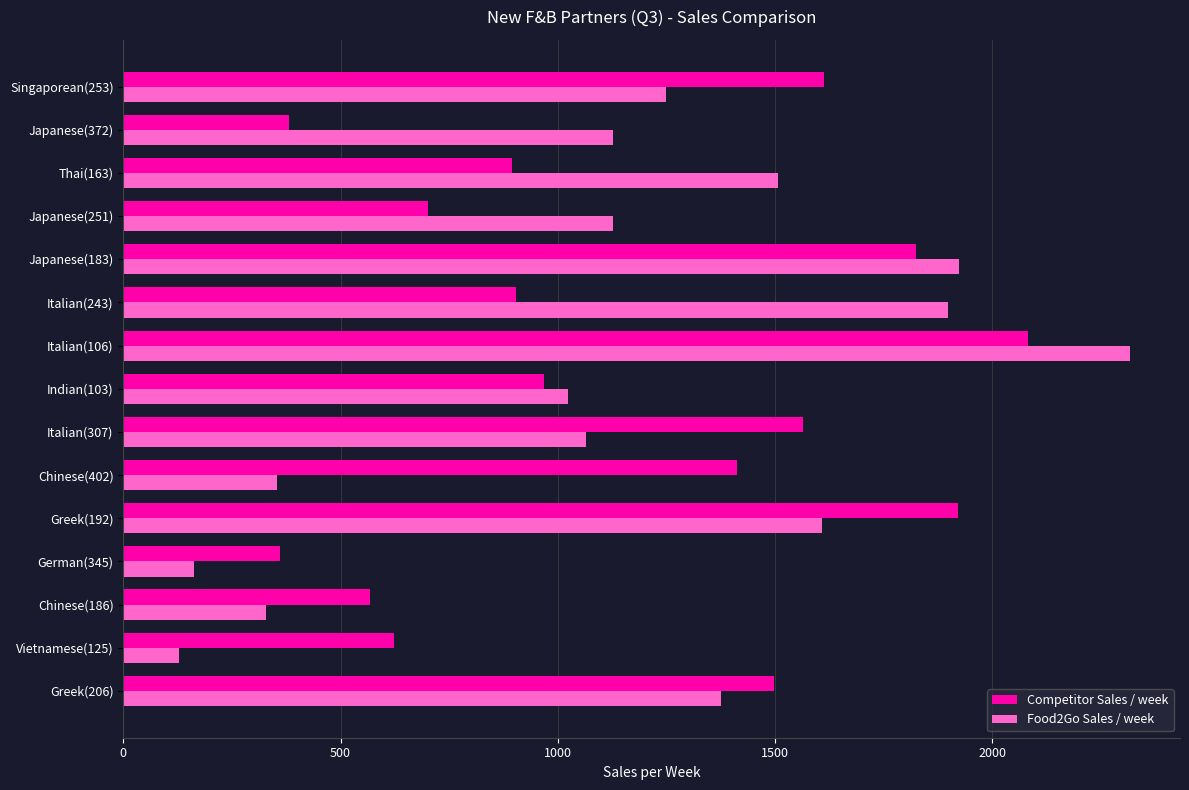

Rank the series by their maximum value, from lowest to highest.

Competitor Sales / week, Food2Go Sales / week